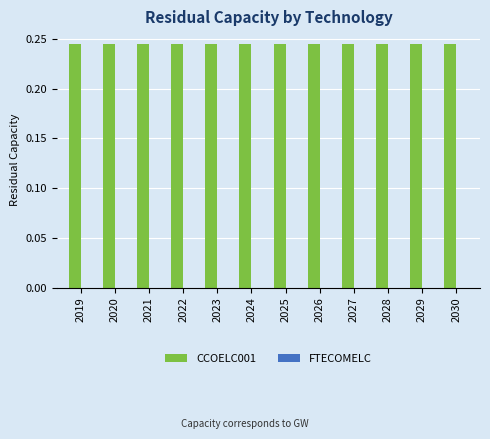

Rank the series by their average value, from lowest to highest.

FTECOMELC, CCOELC001